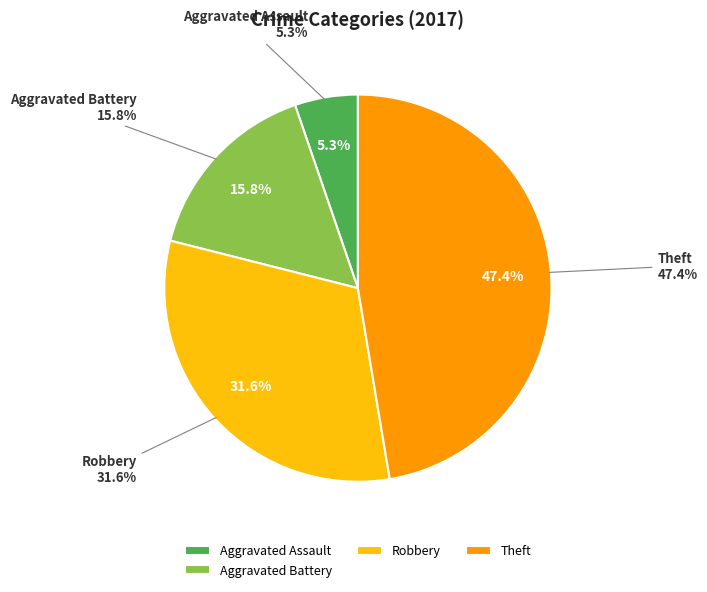

Does Robbery represent more than half of the total?

No